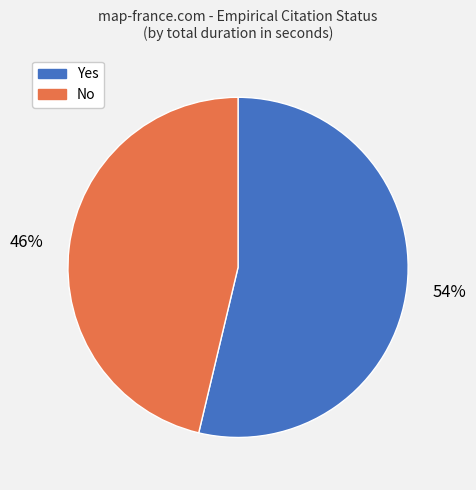

To the nearest percent, what is the combined percentage of No and Yes?

100%